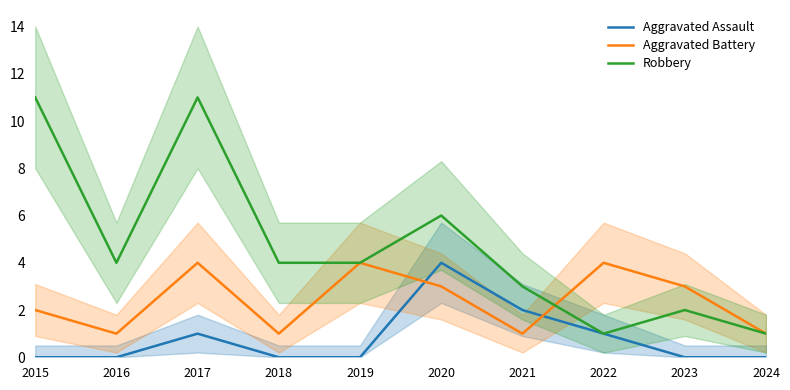

True or false: Aggravated Battery and Robbery cross at least once.

True